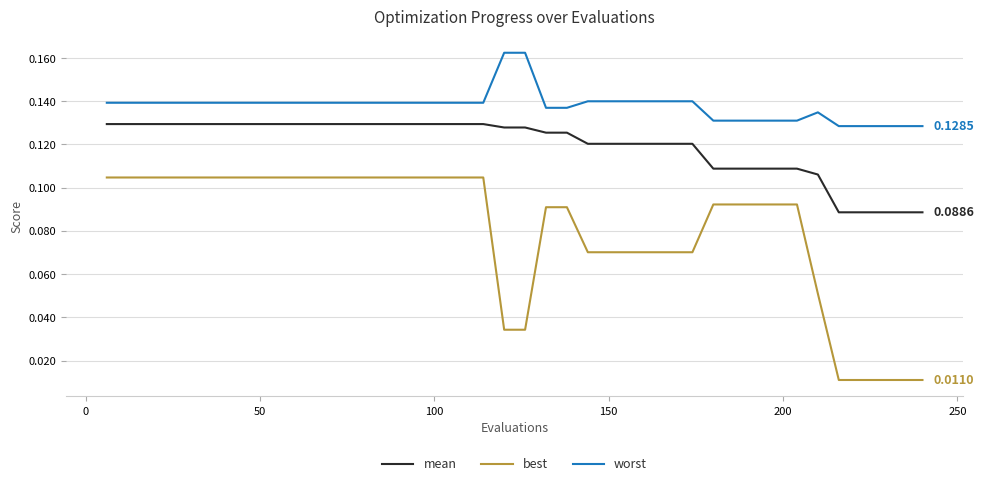

True or false: best and mean cross at least once.

False